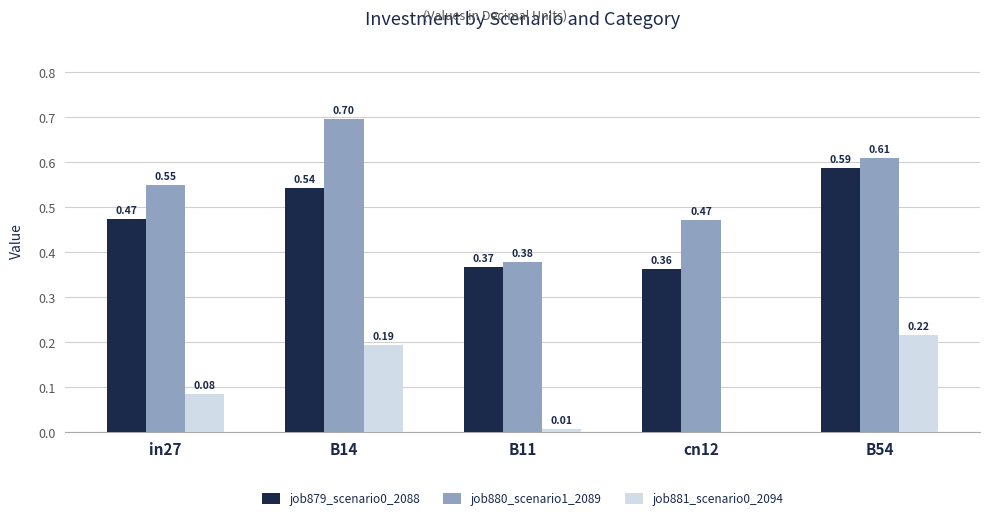

What is the sum of all job879_scenario0_2088 values?

2.3